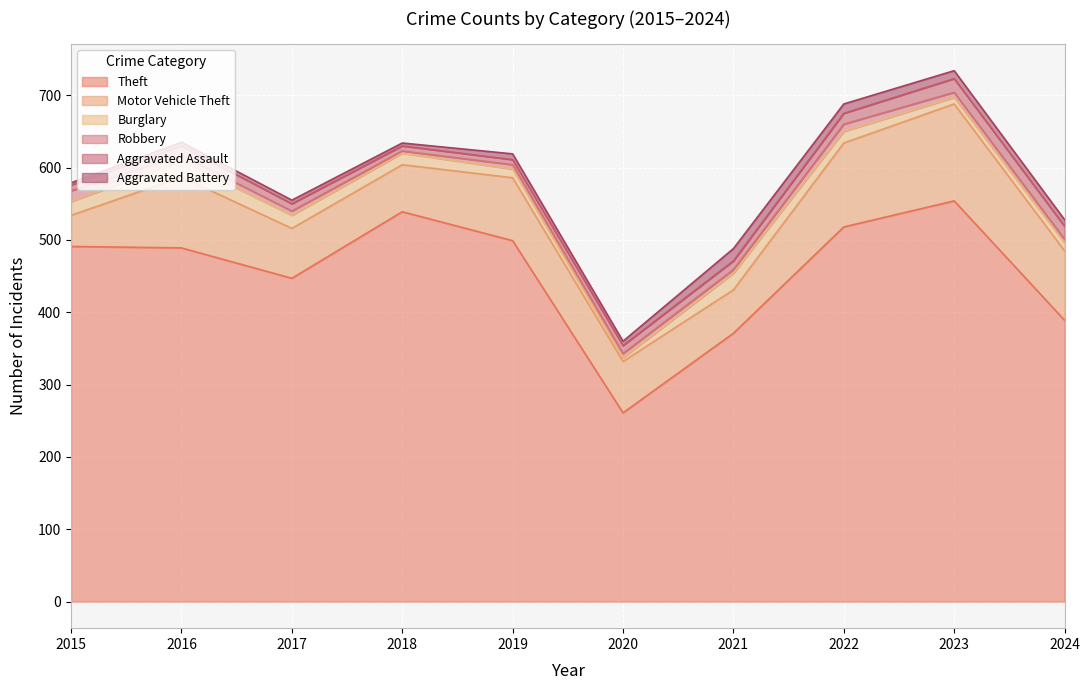

List the labels in order of Aggravated Assault value, largest first.

2023, 2024, 2022, 2016, 2021, 2020, 2017, 2015, 2018, 2019